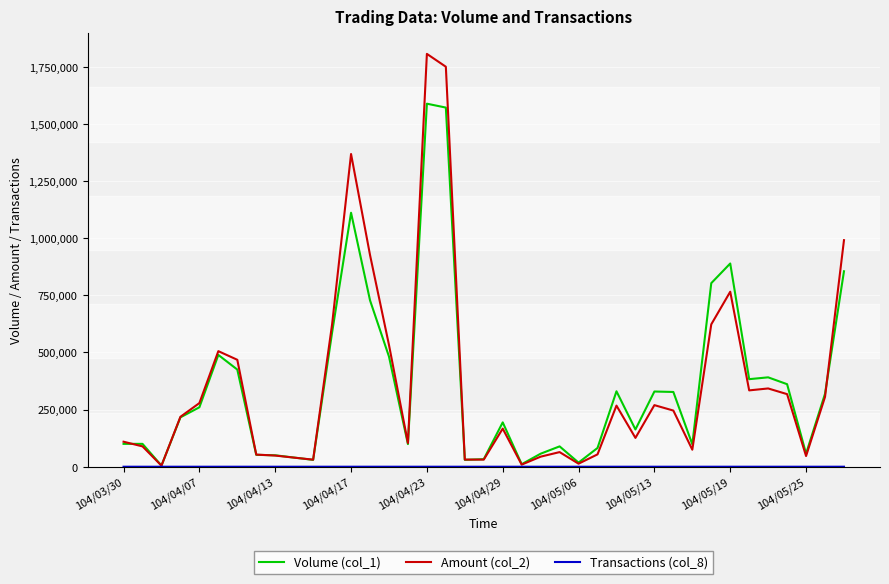

Is the value of Amount (col_2) at 104/03/30 greater than the value of Volume (col_1) at 104/04/23?

No